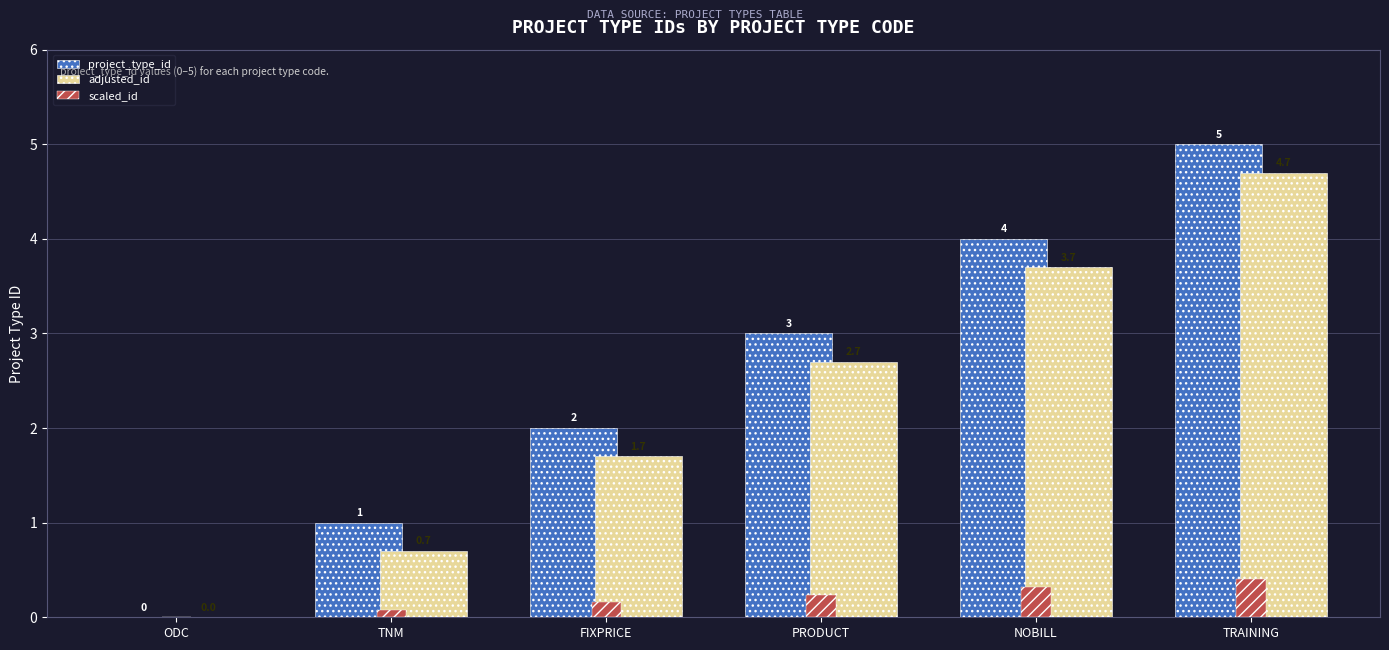

At which label does adjusted_id first exceed 2?

PRODUCT